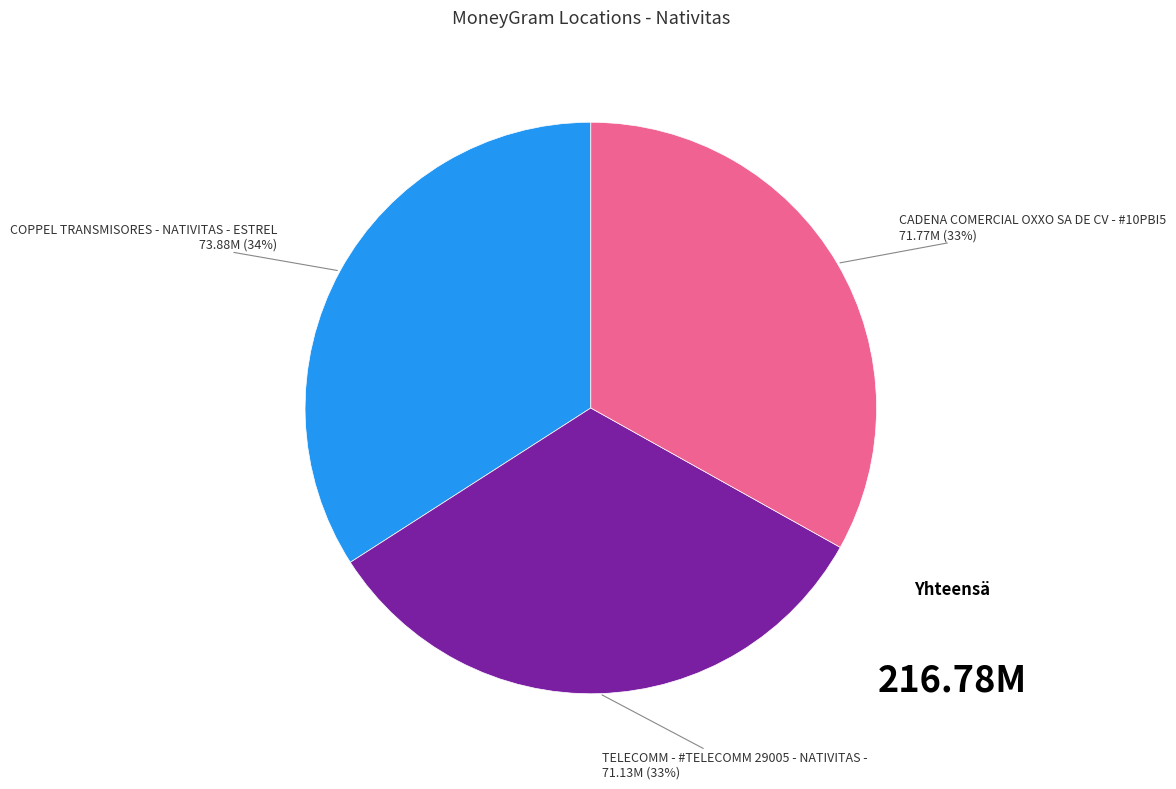

Is there a majority slice in this chart?

No